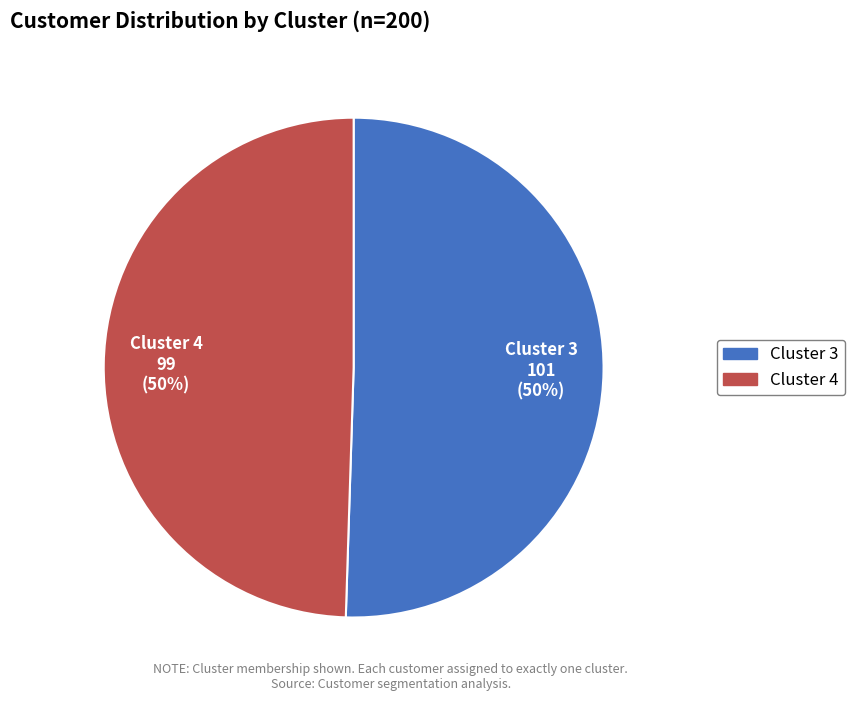

Approximately how many times larger is the value at Cluster 4 compared to Cluster 3?

1.0